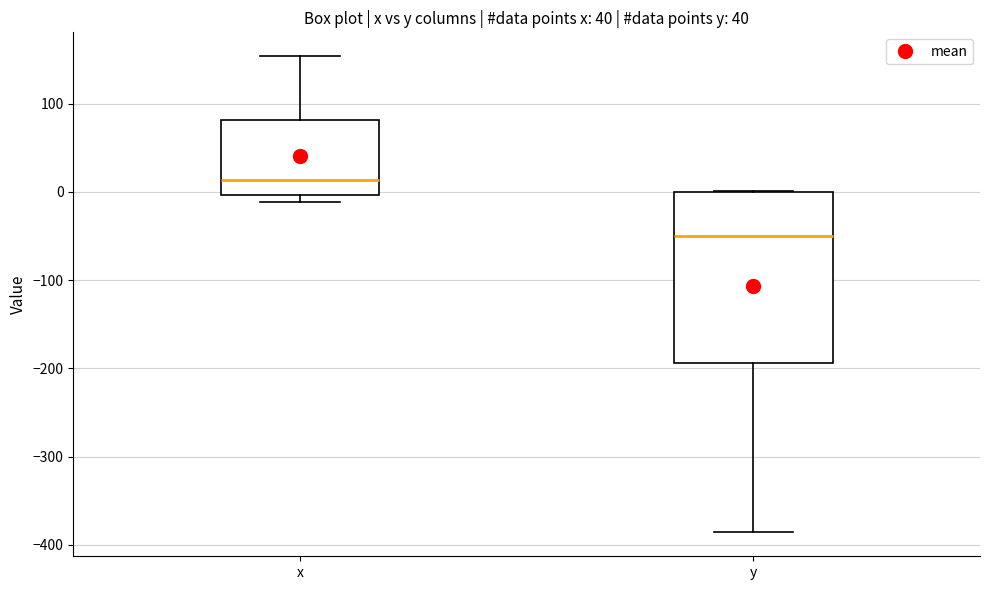

Where is the lower edge of the box for x on the y-axis? The values are not printed on the chart, so give them approximately, as read against the axis.

0